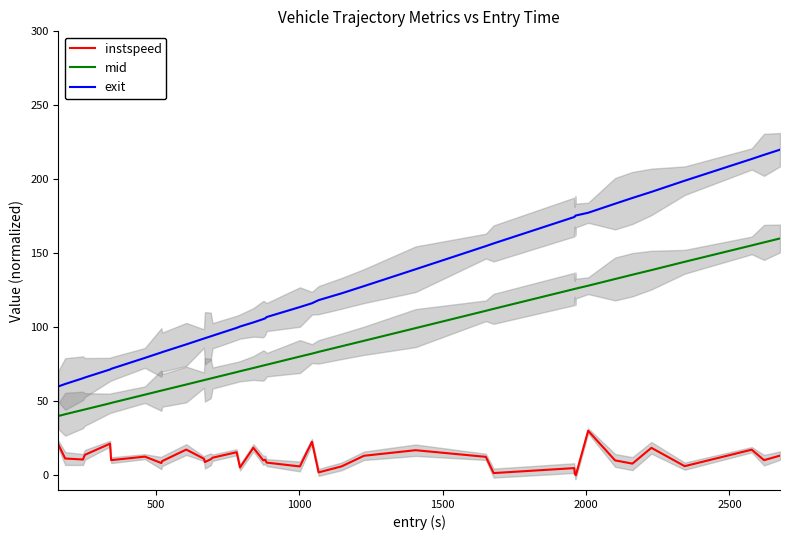

What is the maximum value for exit?

220.0